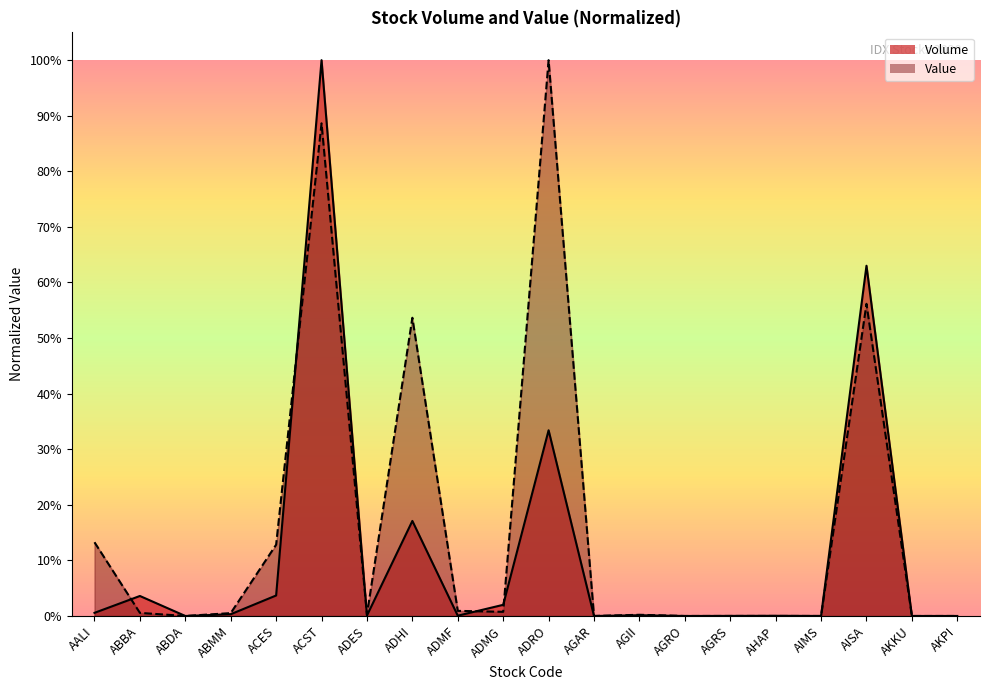

List the series in order of their overall mean, highest first.

Value, Volume